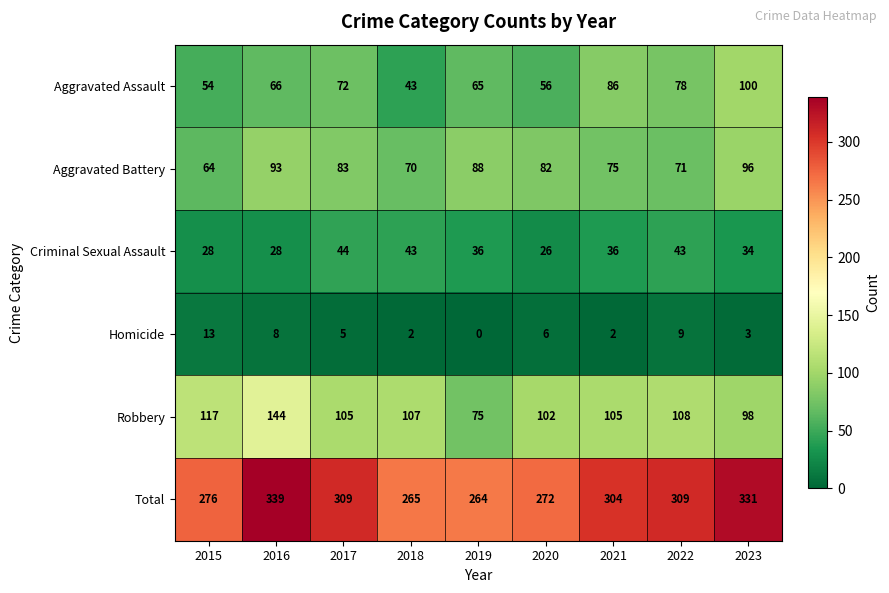

At which label does Robbery reach its minimum?

2019